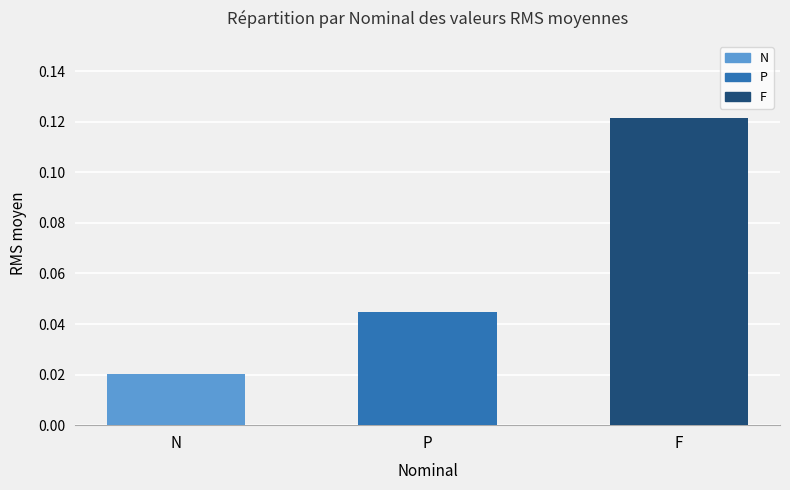

Which label corresponds to the largest value in the chart?

F